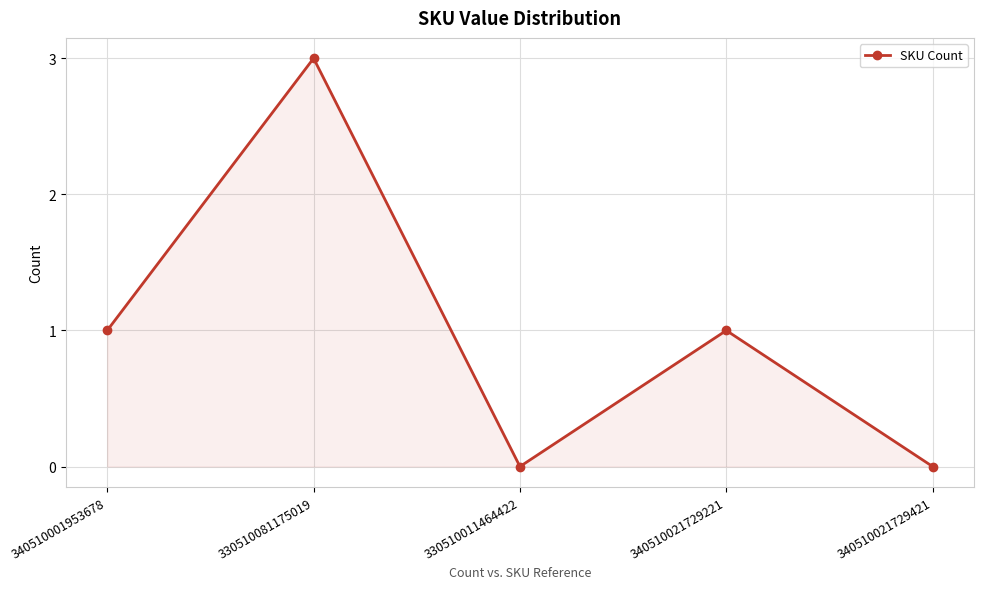

True or false: the data shows -2 at 340510021729421.

False